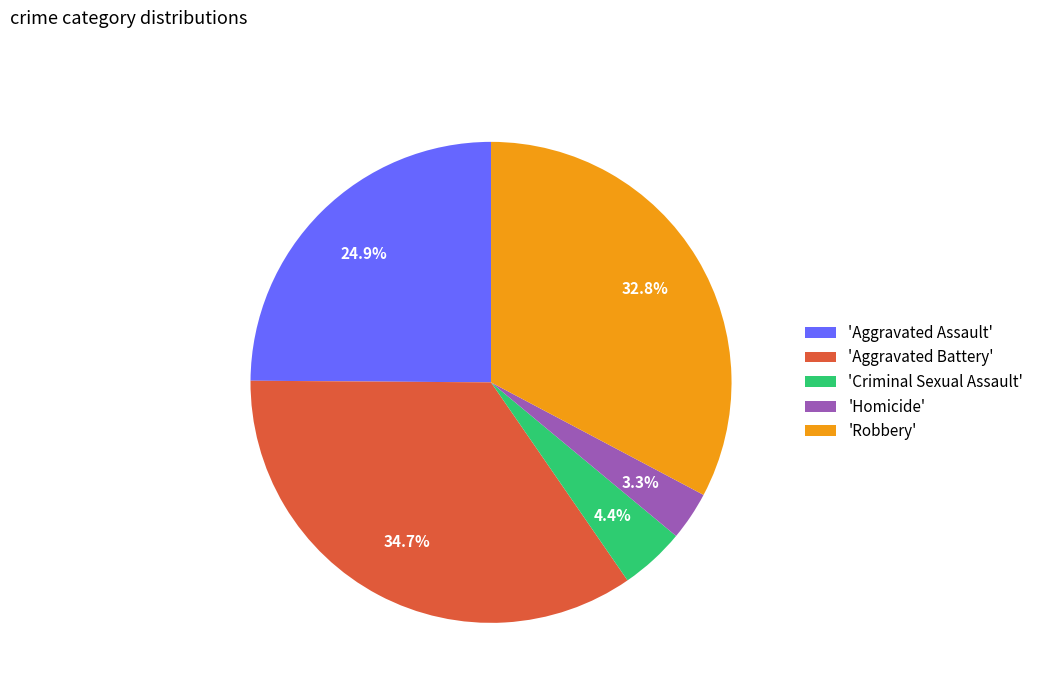

How many slices are in this pie chart?

5